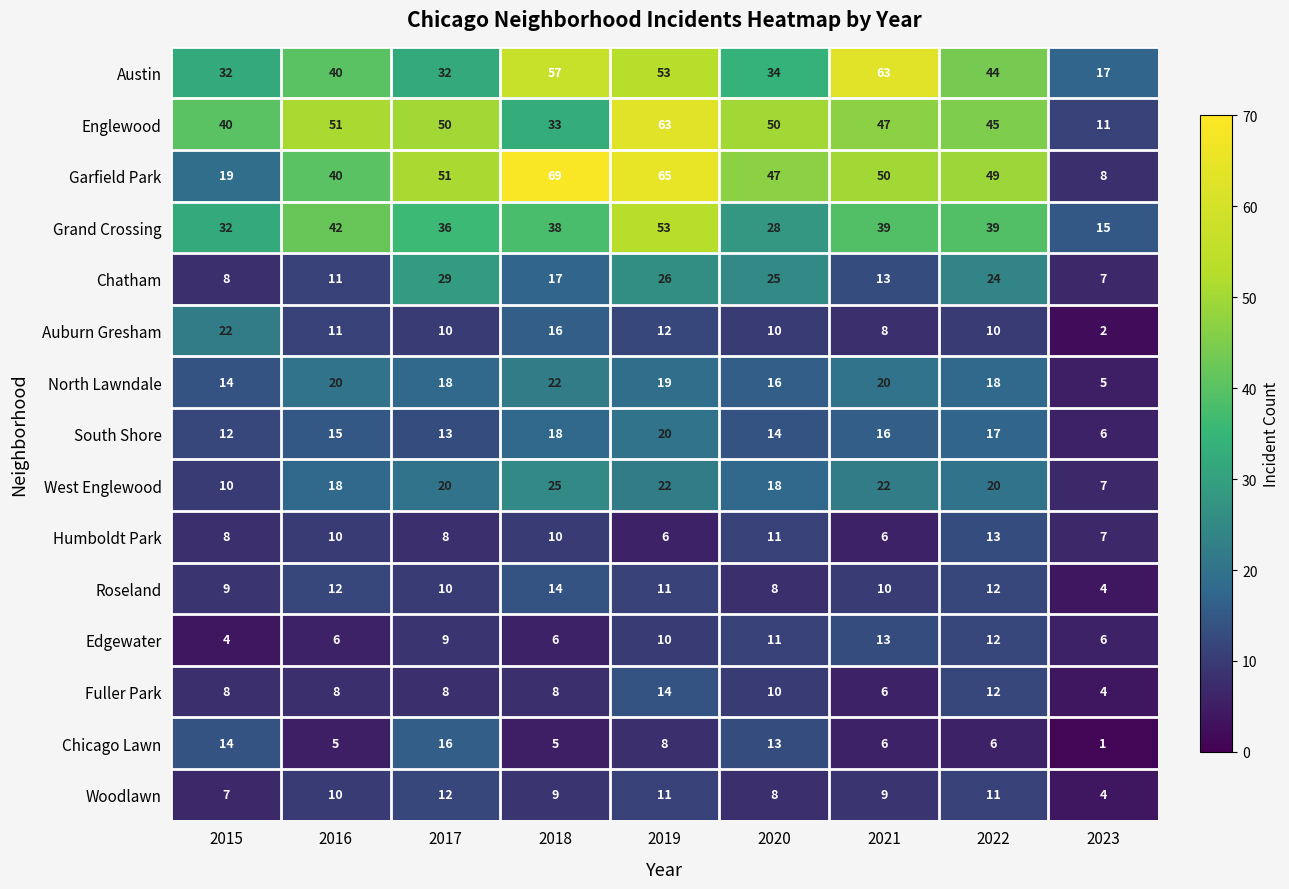

True or false: Woodlawn has a value of 7 at 2015.

True